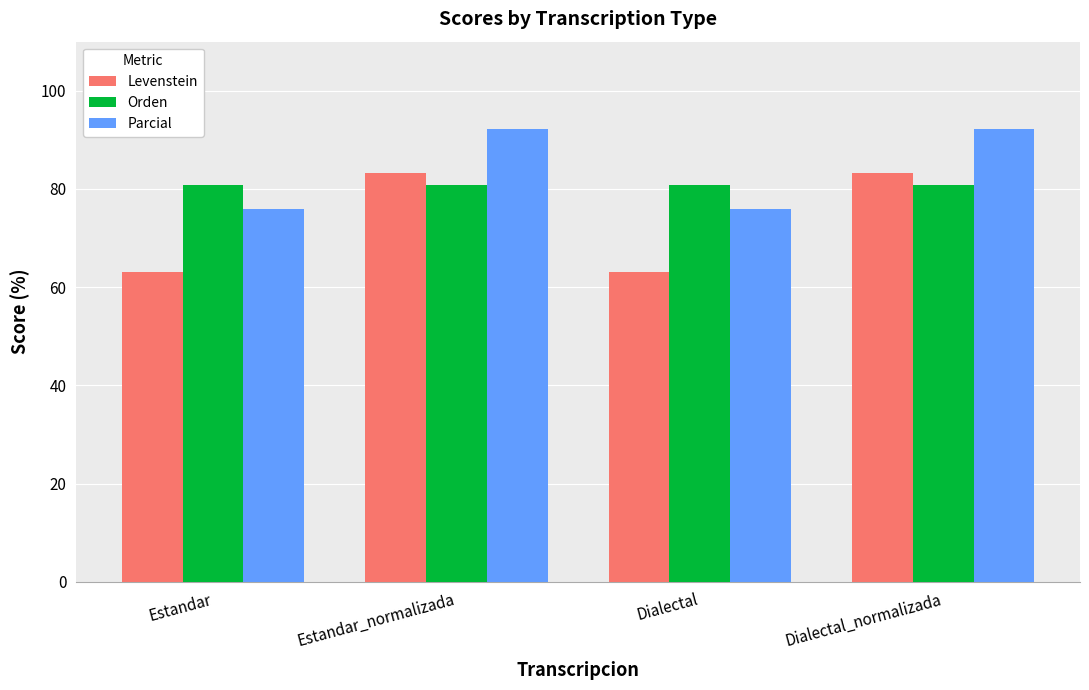

What is the value of the Levenstein bar at the 1st from the left?

63.2